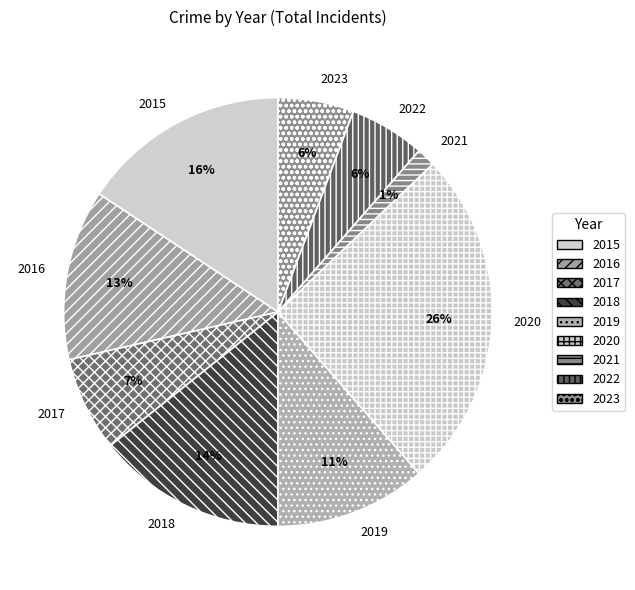

What is the smallest slice in the pie chart?

2021